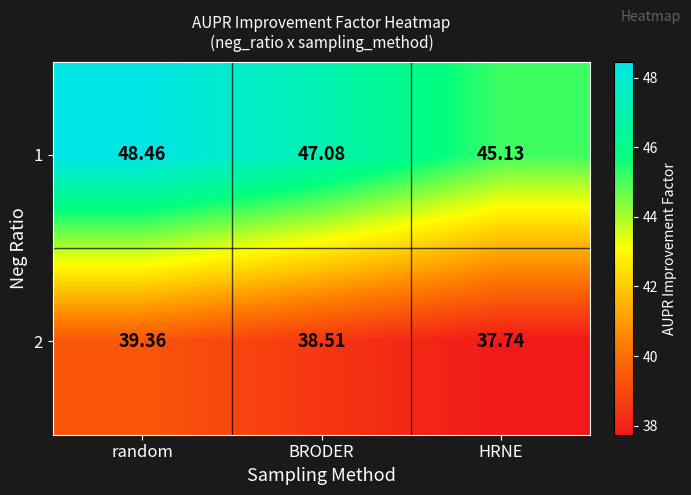

Rank the categories by 1 value from highest to lowest.

random, BRODER, HRNE